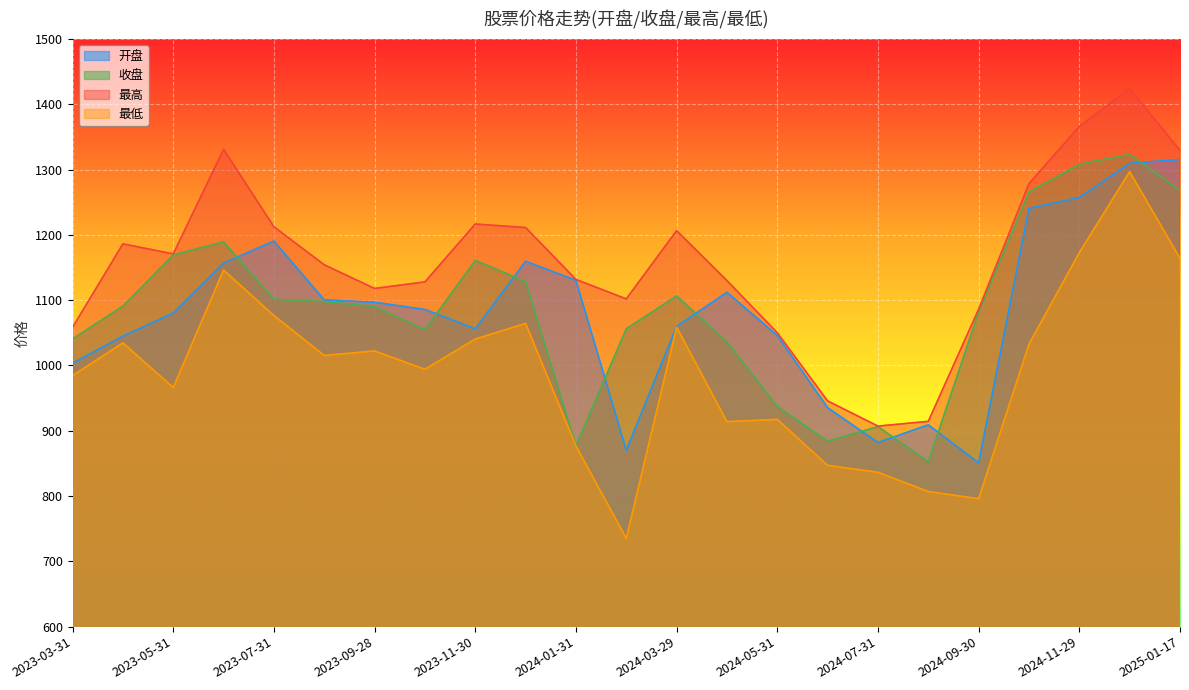

What is the average value of the 最低 series?

991.2